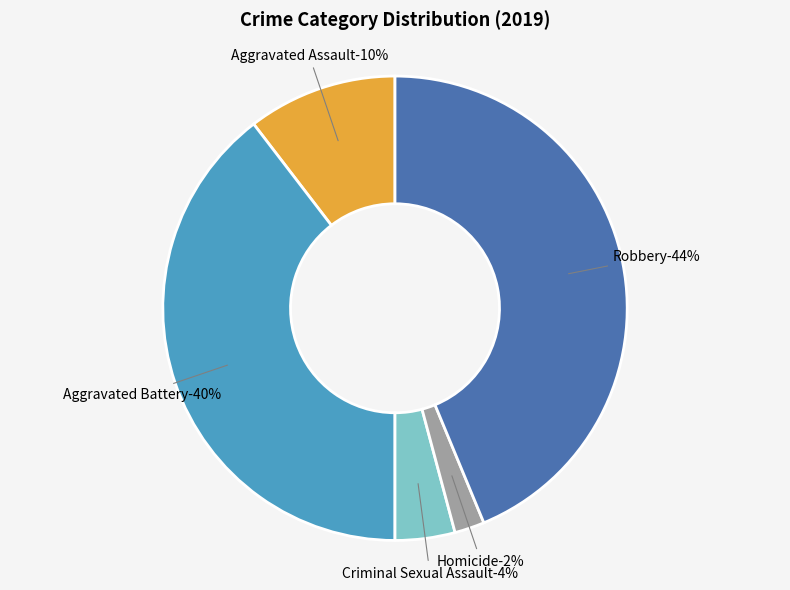

The Robbery slice represents 34% of the pie. True or false?

False